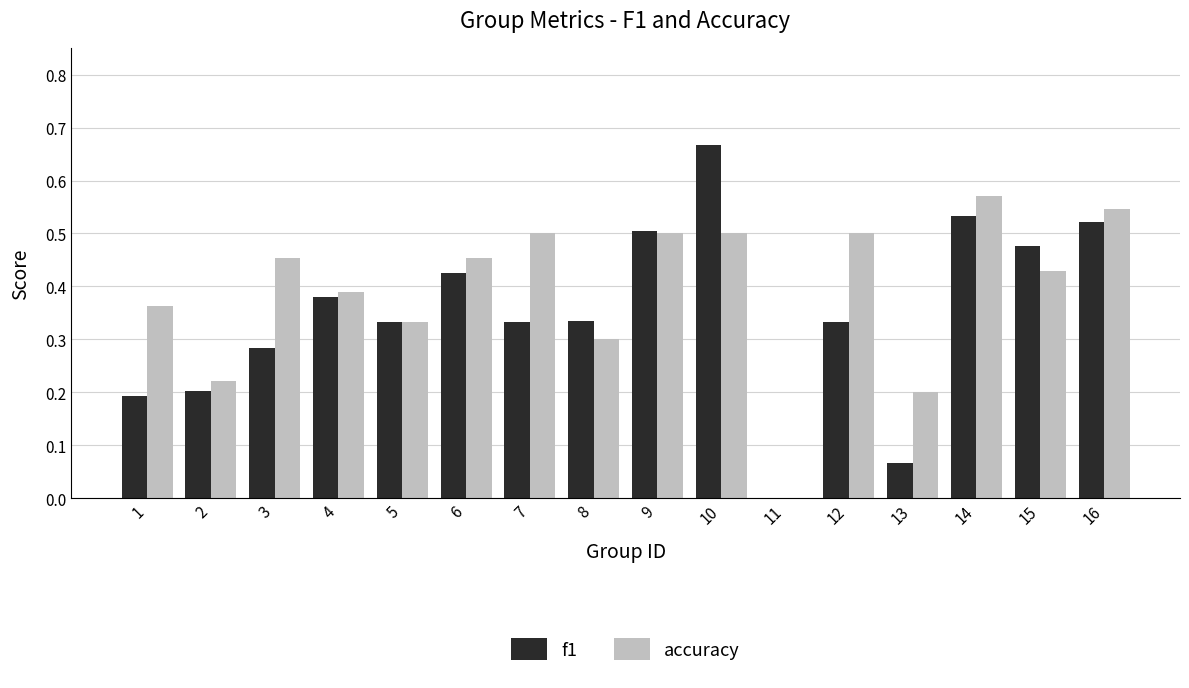

Which series has the largest range (max minus min)?

f1